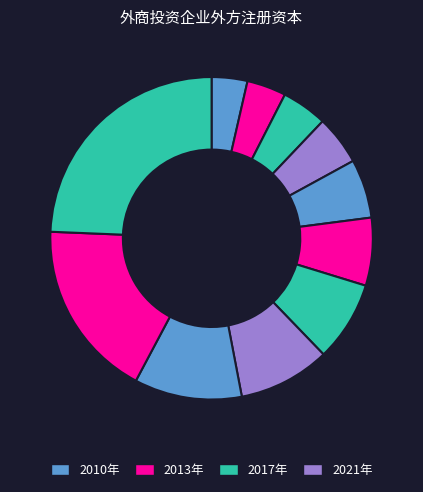

How many slices are in this pie chart?

11